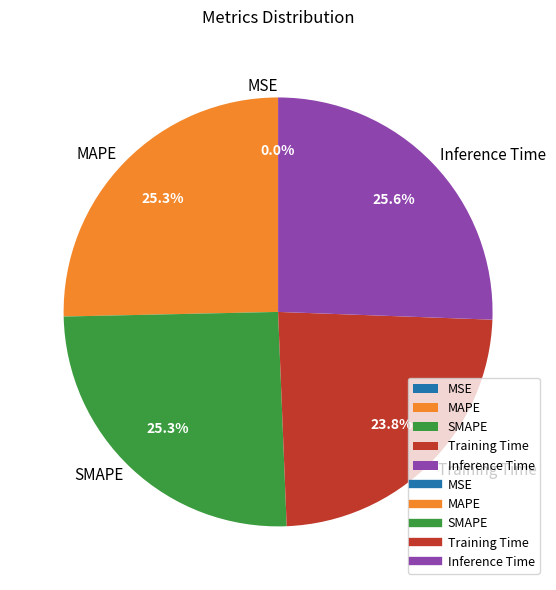

To the nearest percent, what portion does MAPE represent?

25%